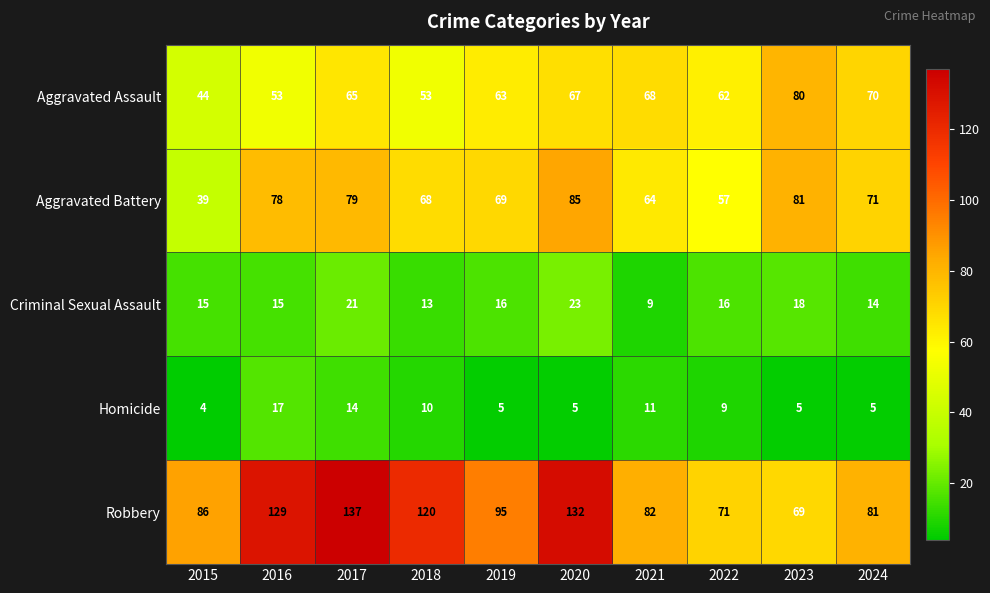

List the series in order of their peak value, highest first.

Robbery, Aggravated Battery, Aggravated Assault, Criminal Sexual Assault, Homicide